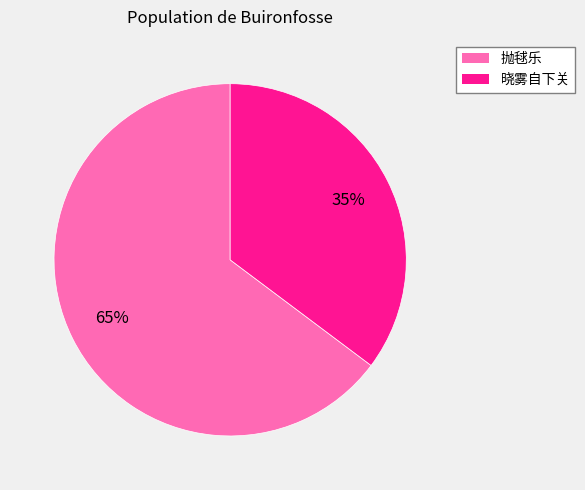

How many slices are in this pie chart?

2